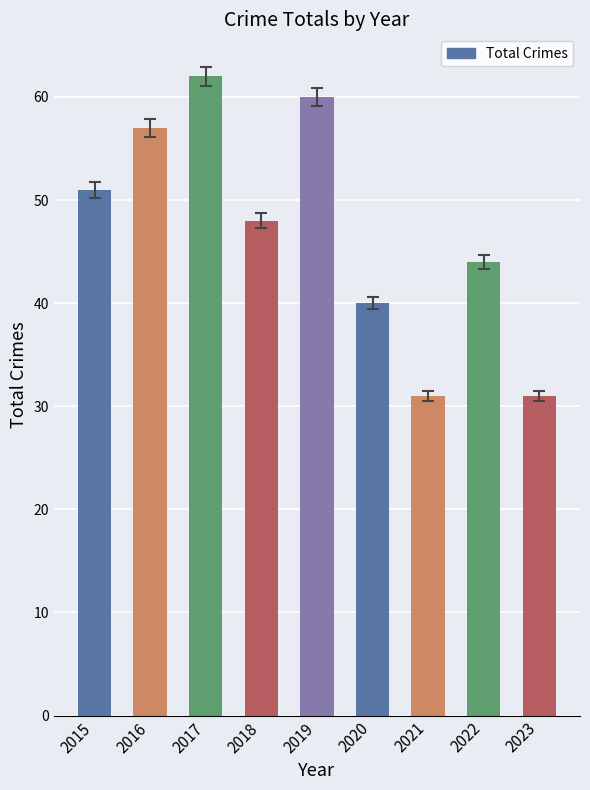

The chart shows a value of 31 at 2021. True or false?

True